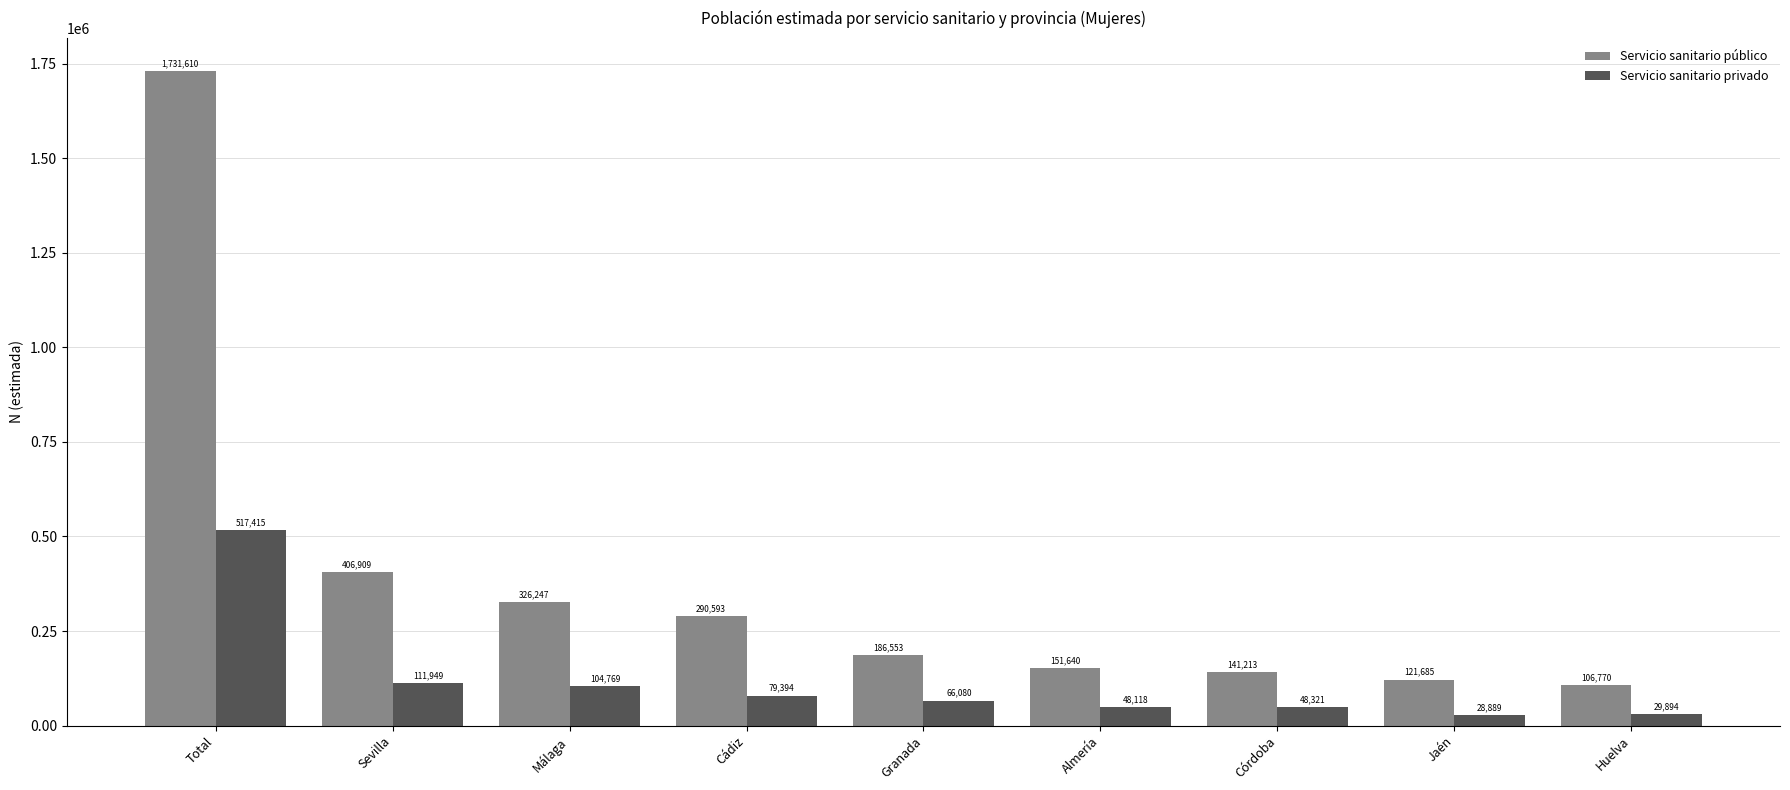

What is the value of the Servicio sanitario privado bar at the 6th from the left?

48118